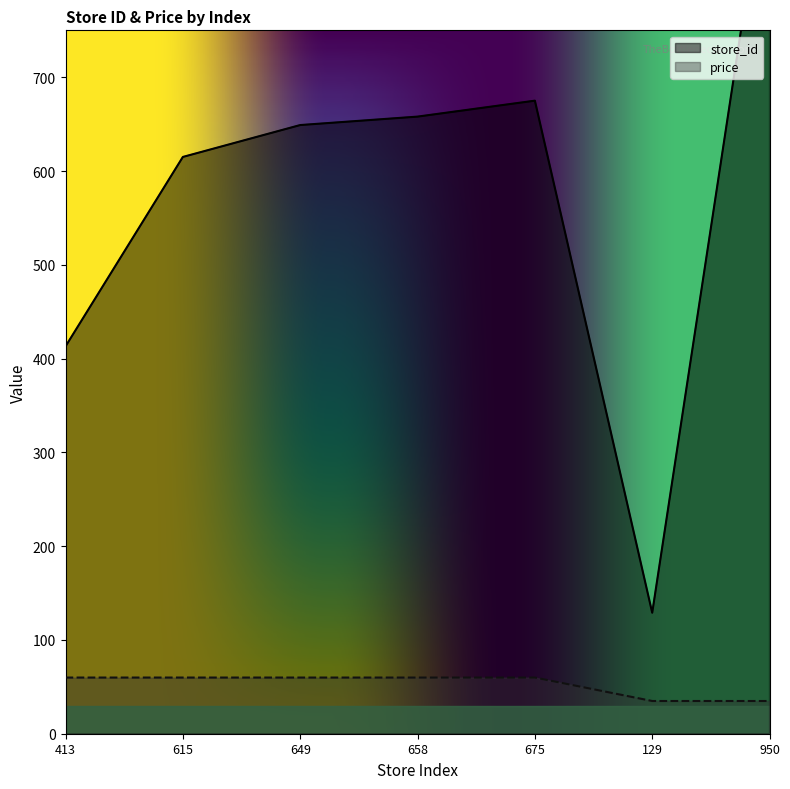

What is the spread (max minus min) of values at 658?

598.1